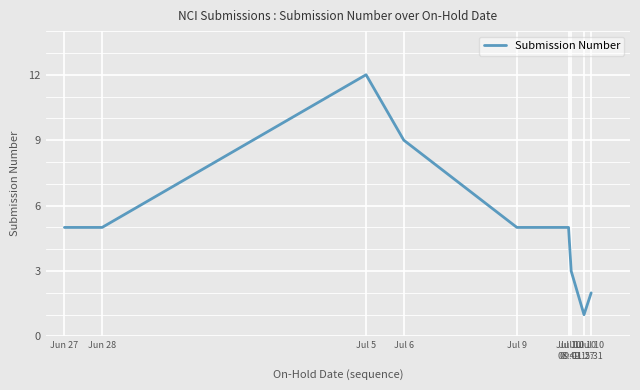

What is the difference between the maximum and minimum values?

11